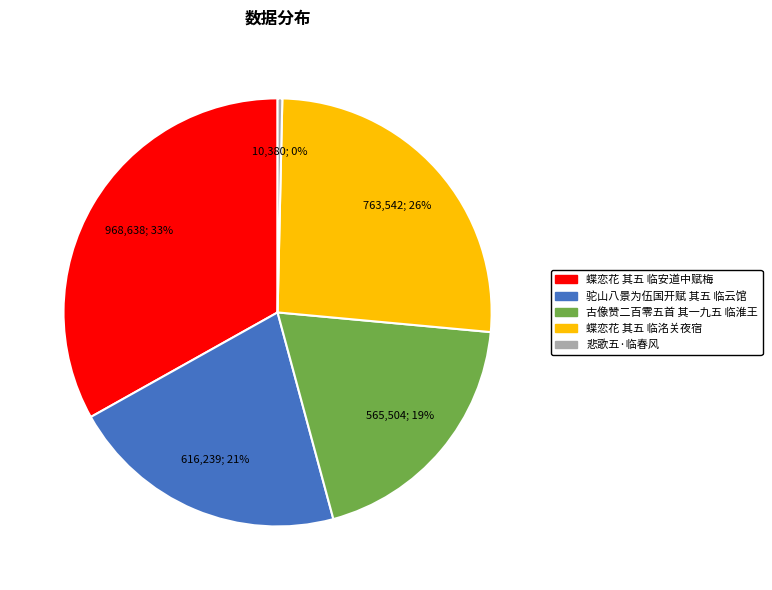

Does 悲歌五·临春风 represent more than half of the total?

No